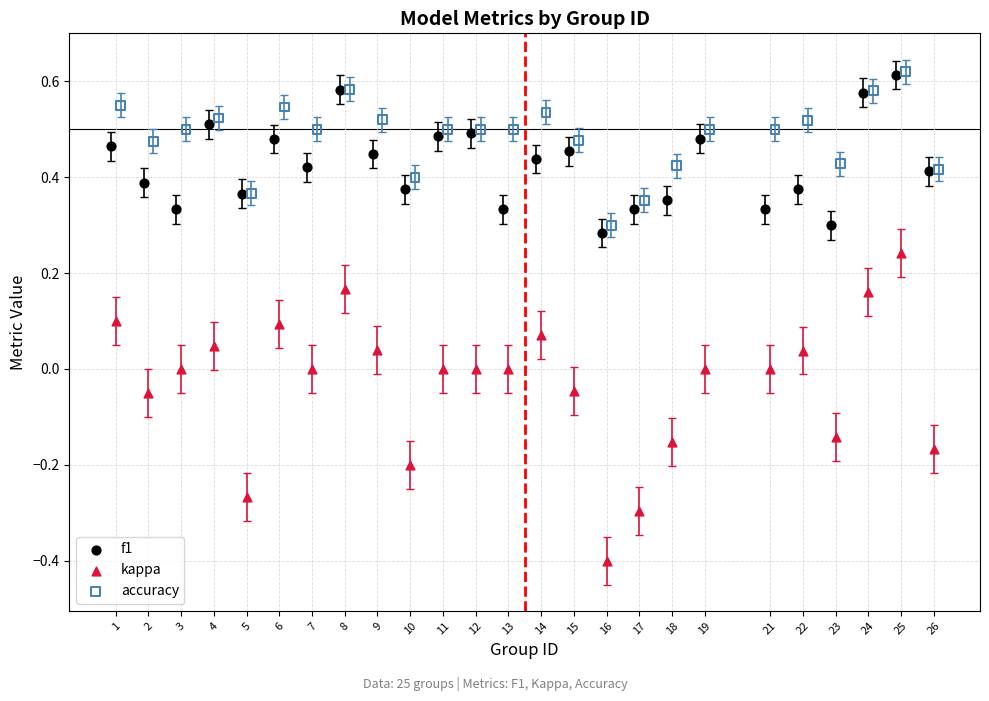

Which series contains the lowest Y value?

kappa